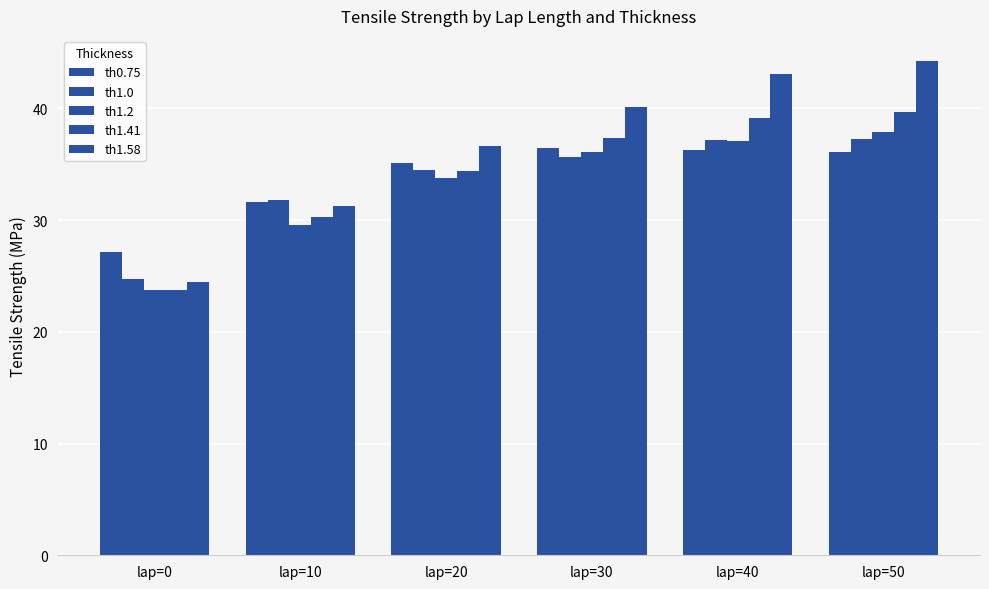

At which label does th1.2 reach its minimum?

lap=0